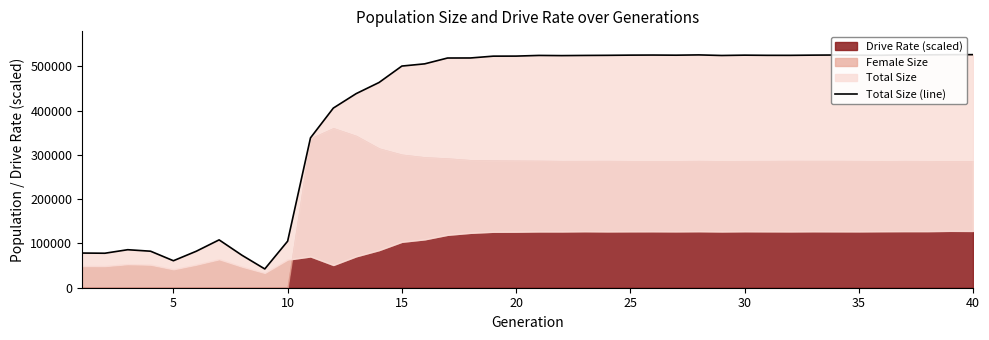

Is it true that the value at 27 is 864034?

False